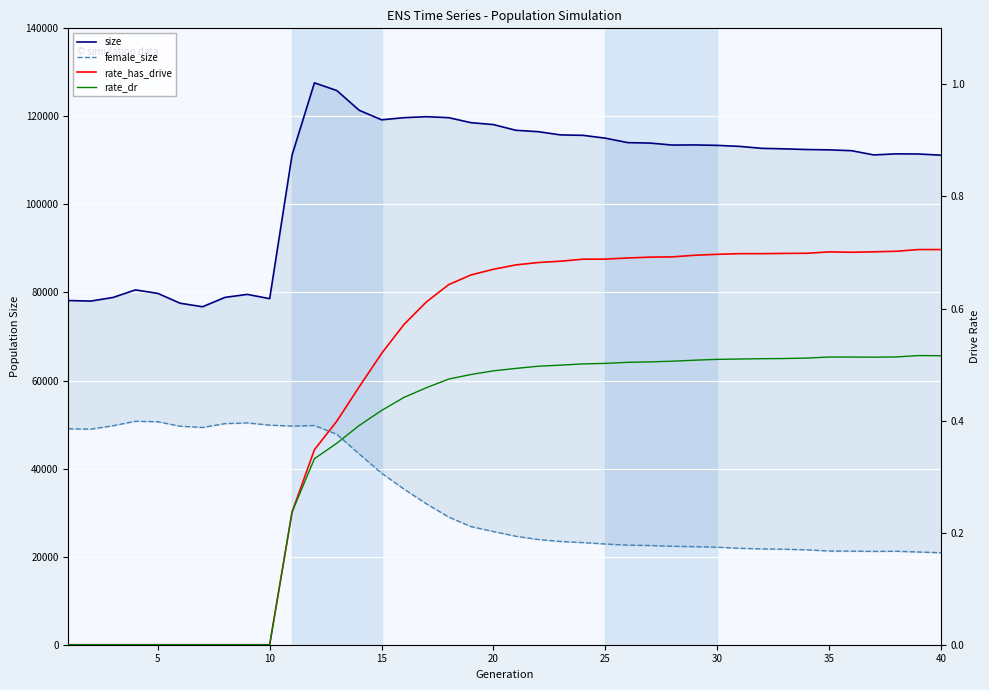

Is it true that female_size equals 8526.6 at 23?

False